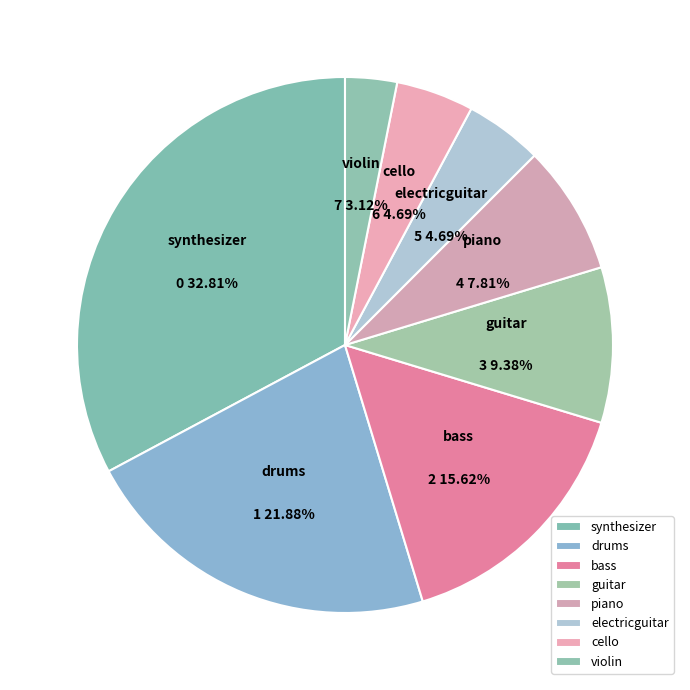

Which category has the biggest portion of the pie?

synthesizer